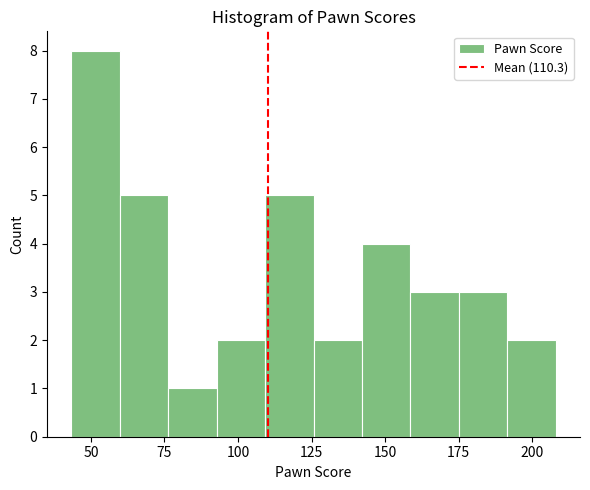

Around what value on the x-axis is the tallest bar? Give the approximate position of its centre, as read against the axis.

50